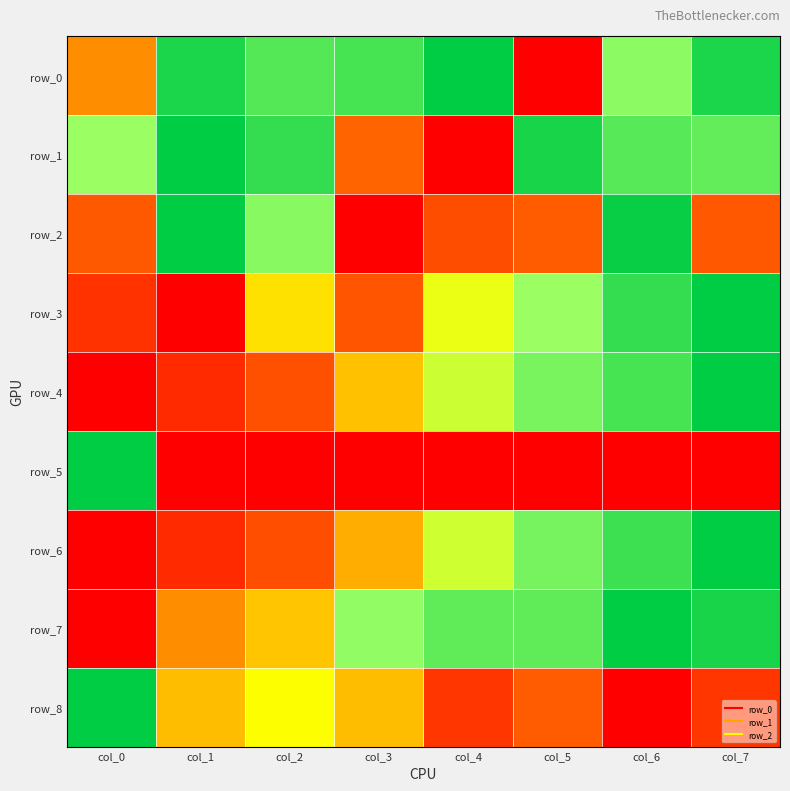

What is the difference between the highest and lowest values at col_7?

1.0